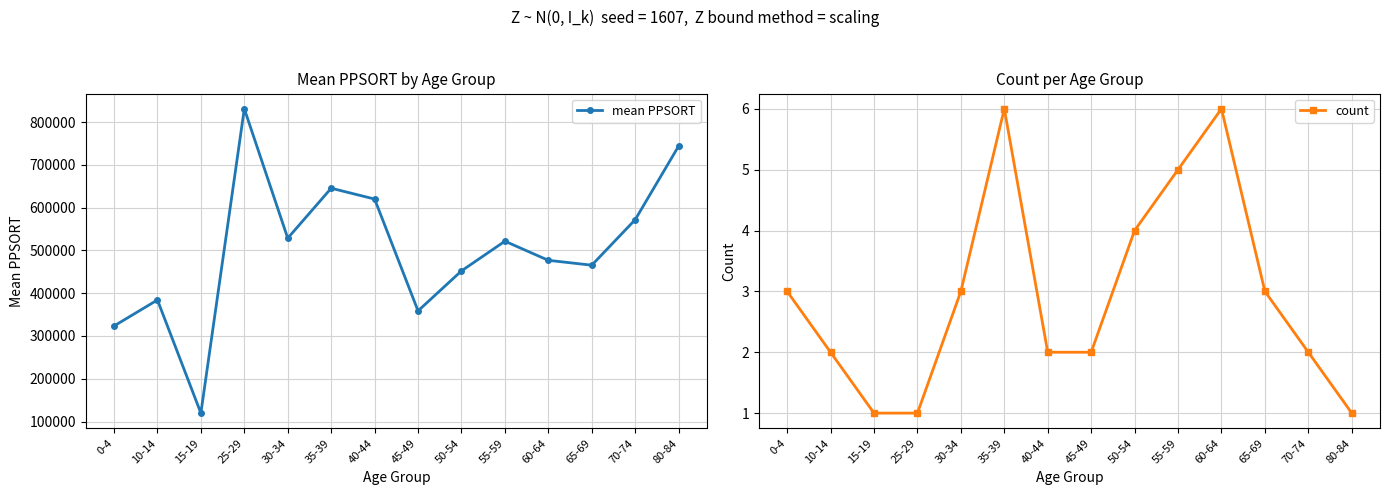

What are all the series names shown in the legend?

mean PPSORT, count